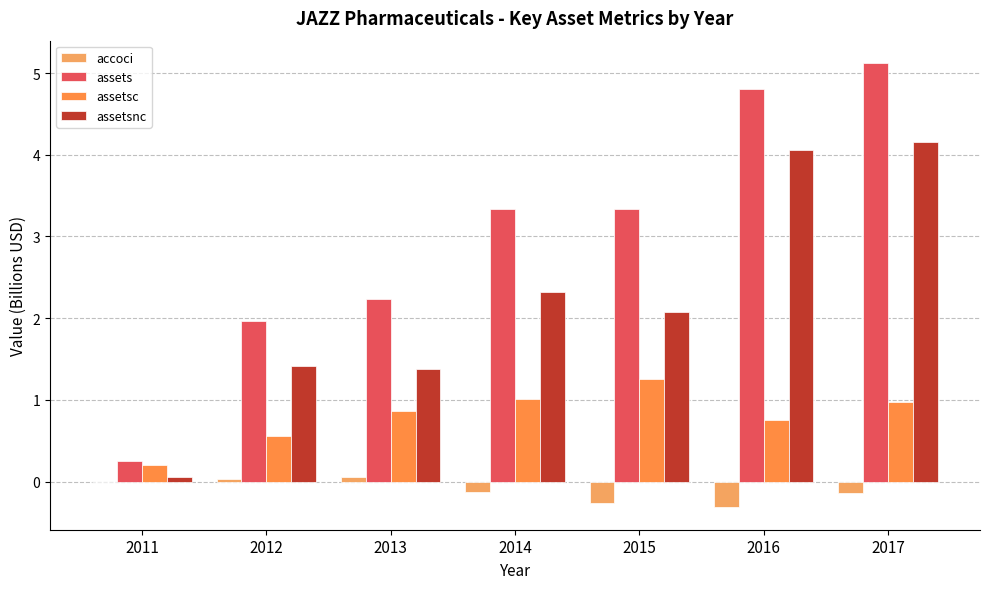

What is the difference between the assets values at 2015 and 2011?

3.1